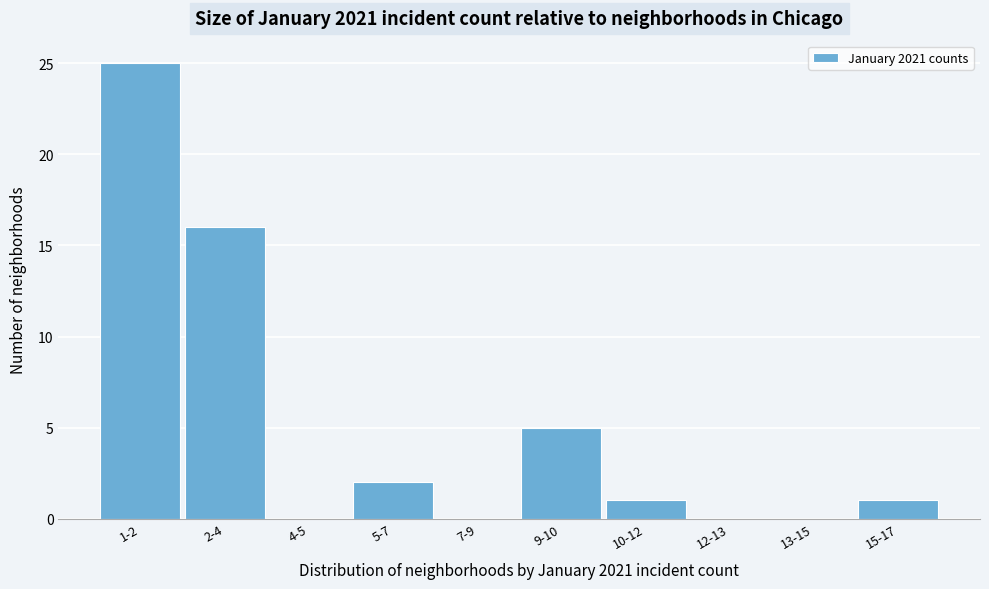

Reading left to right, extract all data points from this chart.

1-2=25	2-4=16	4-5=0	5-7=2	7-9=0	9-10=5	10-12=1	12-13=0	13-15=0	15-17=1